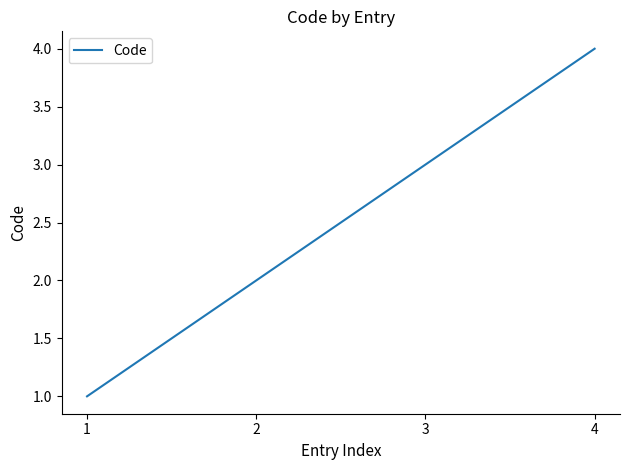

What is the change in value from 2 to 4?

+2